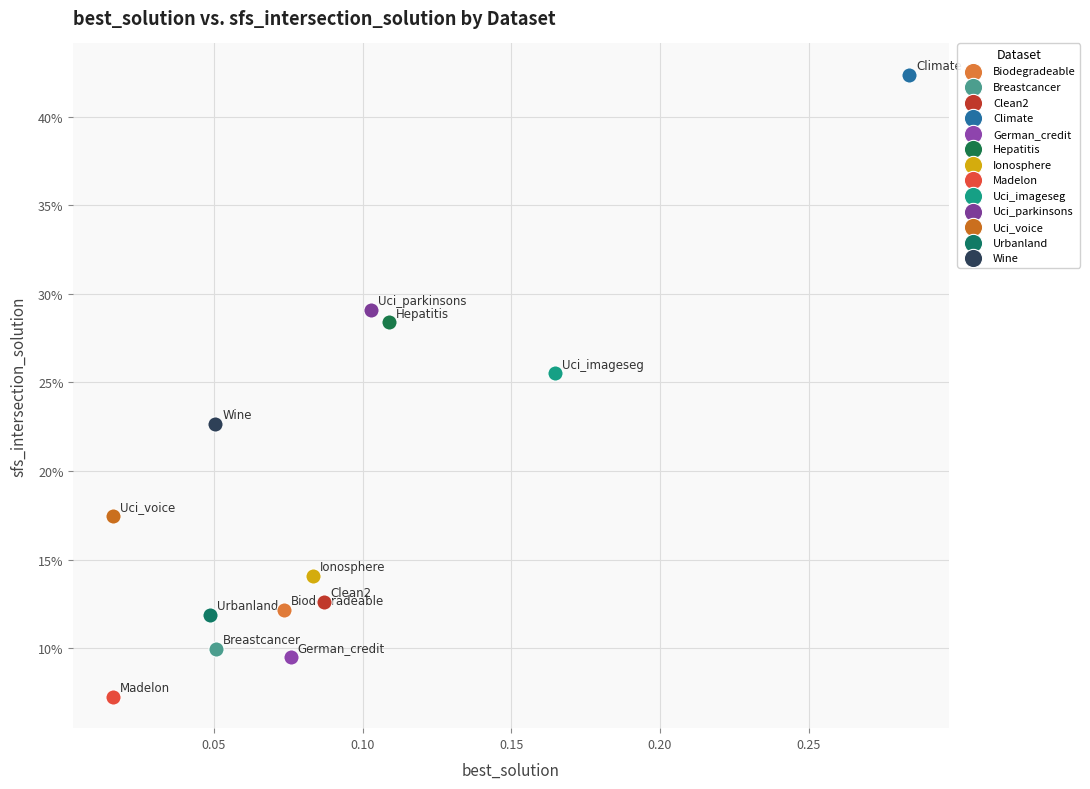

Which series reaches the maximum Y coordinate?

Climate